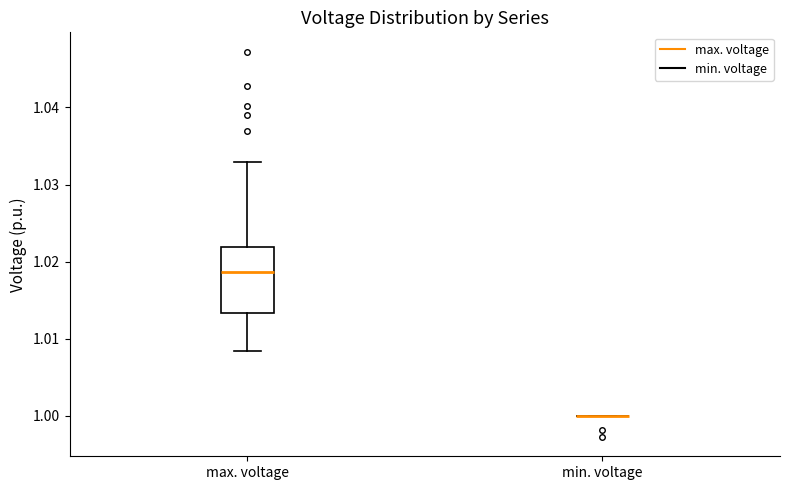

Reading left to right, transcribe this box plot: for each box, give where its median line is, the range the box spans, and where its two whiskers end, as read against the y-axis. The values are not printed on the chart, so give them approximately, as read against the axis.

max. voltage: median 1.019, box 1.013 to 1.022, whiskers 1.008 to 1.033
min. voltage: box collapsed to a line at 1.000, whiskers 1.000 to 1.000